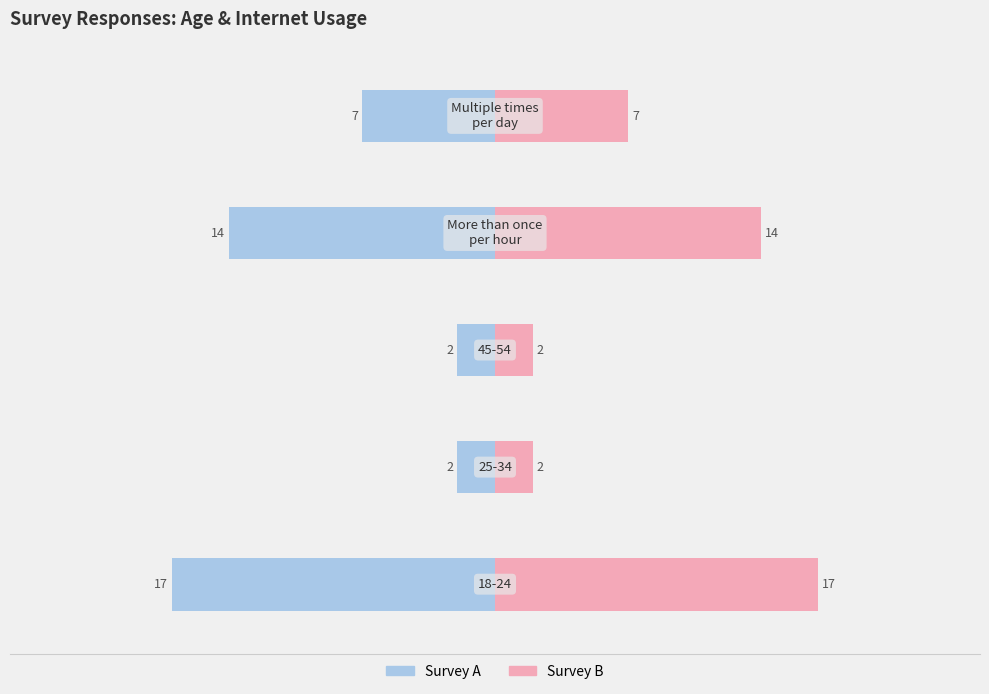

List the series in order of their peak value, lowest first.

Count (blue), Count (pink)